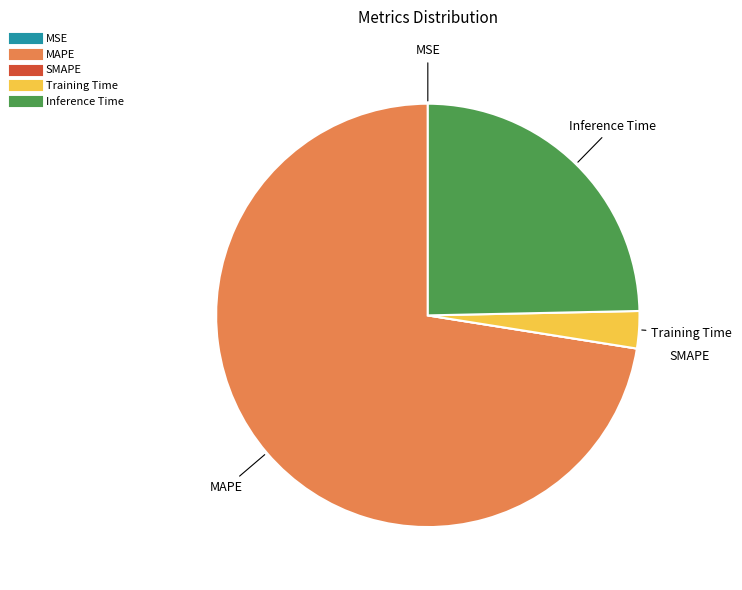

True or false: MAPE accounts for 61% of the total.

False